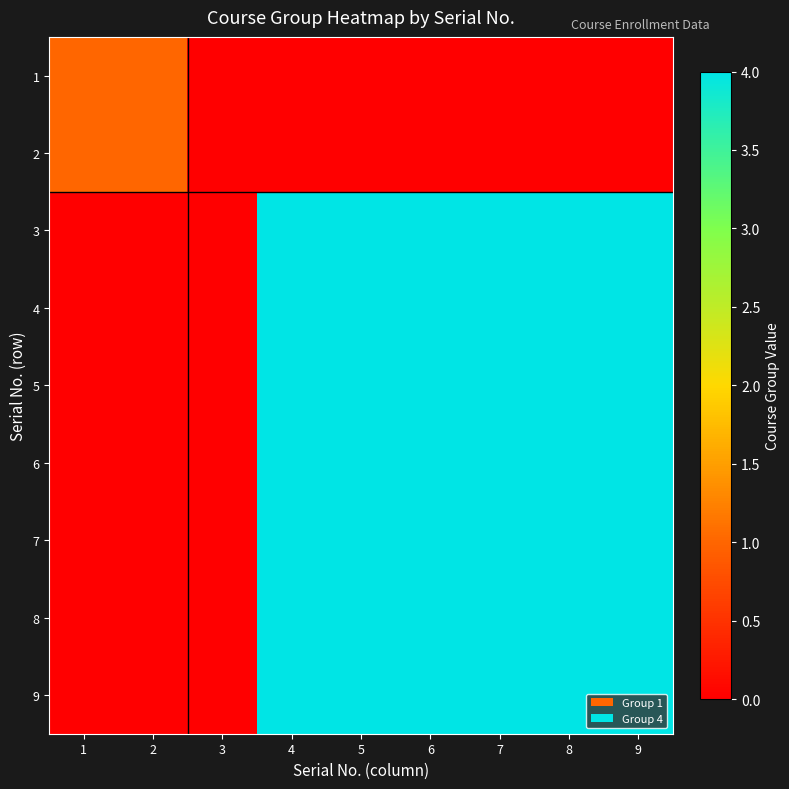

At which category is the sum across all series the highest?

4